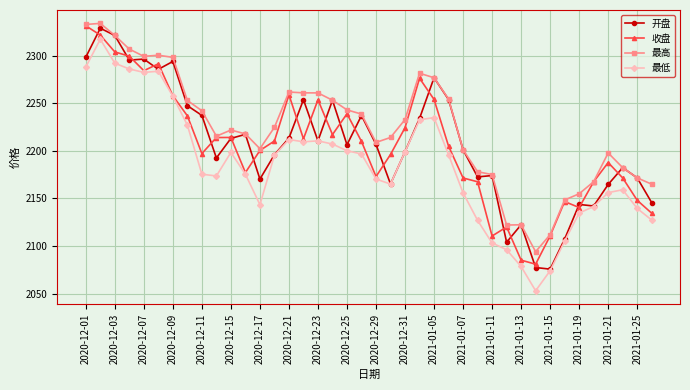

What is the maximum value shown in the chart?

2334.0